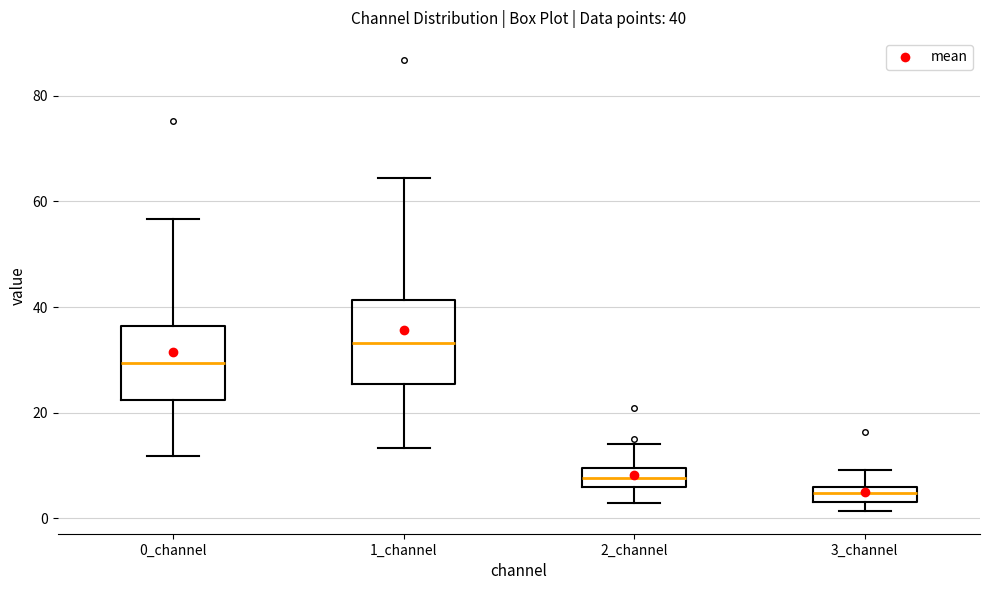

Which box's median line is the highest?

1_channel